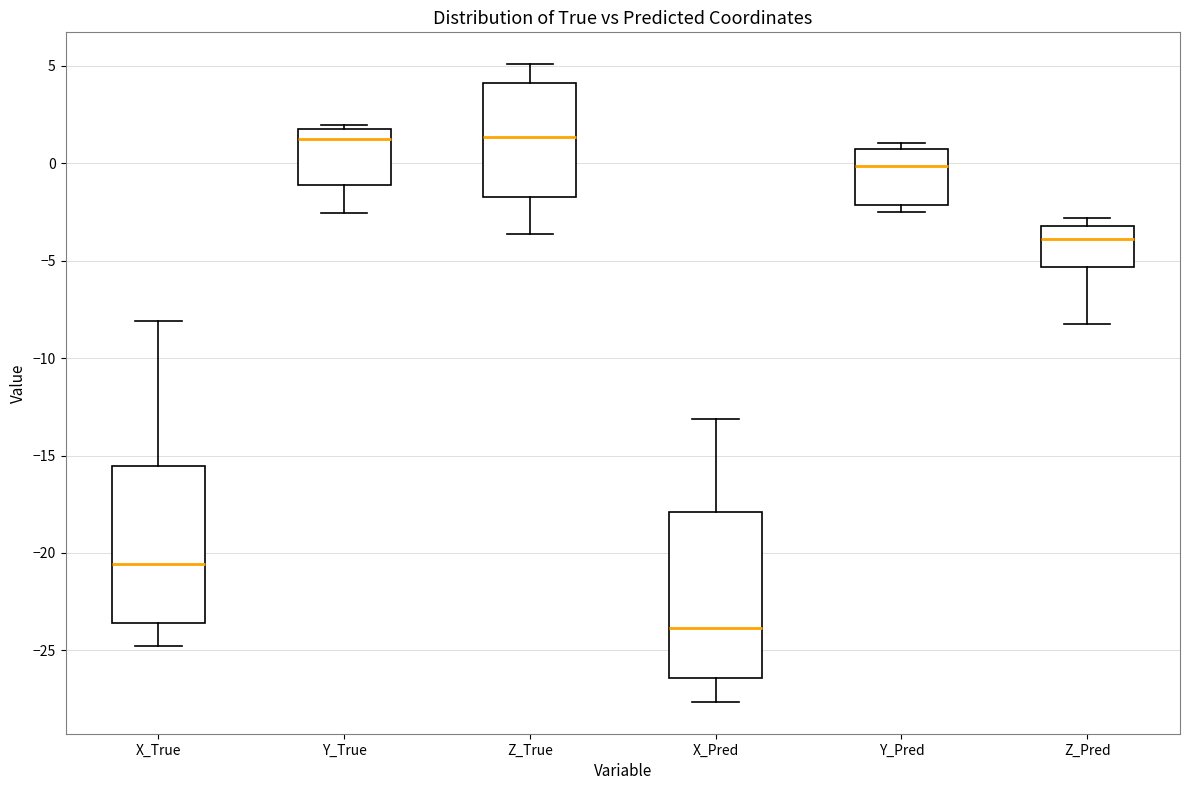

Reading left to right, transcribe this box plot: for each box, give where its median line is, the range the box spans, and where its two whiskers end, as read against the y-axis. The values are not printed on the chart, so give them approximately, as read against the axis.

X_True: median -20.5, box -23.5 to -15.5, whiskers -25.0 to -8.0
Y_True: median 1.0, box -1.0 to 1.5, whiskers -2.5 to 2.0
Z_True: median 1.5, box -1.5 to 4.0, whiskers -3.5 to 5.0
X_Pred: median -24.0, box -26.5 to -18.0, whiskers -27.5 to -13.0
Y_Pred: median 0.0, box -2.0 to 0.5, whiskers -2.5 to 1.0
Z_Pred: median -4.0, box -5.5 to -3.0, whiskers -8.0 to -3.0 (just above the box's upper edge)